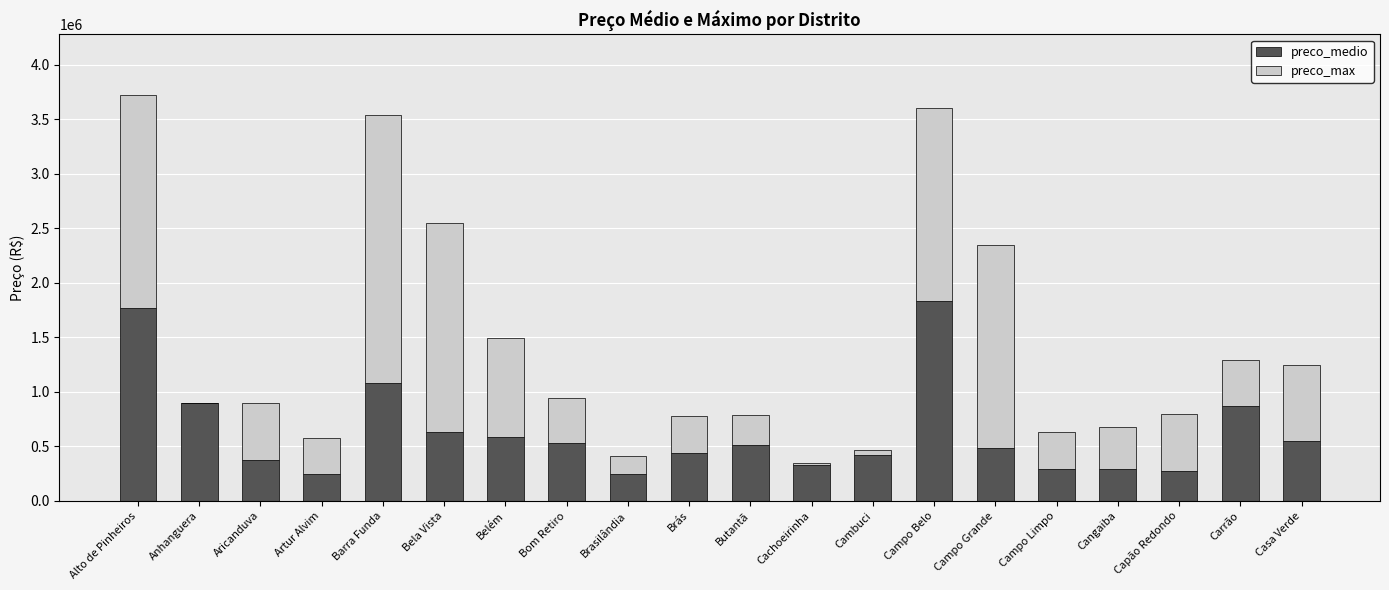

True or false: preco_medio has a value of 1012058.2 at Belém.

False